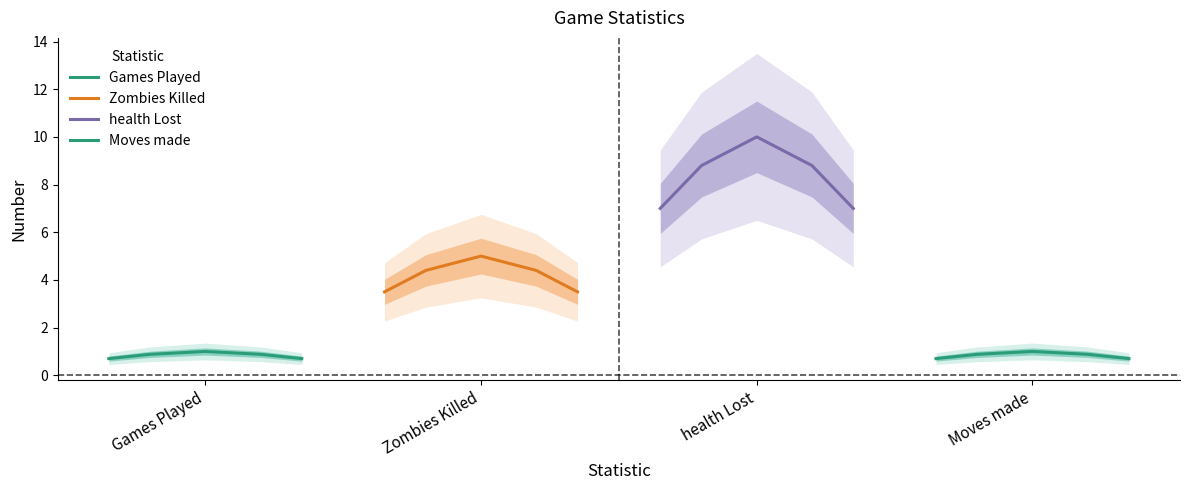

What are all the series names shown in the legend?

Games Played, Zombies Killed, health Lost, Moves made